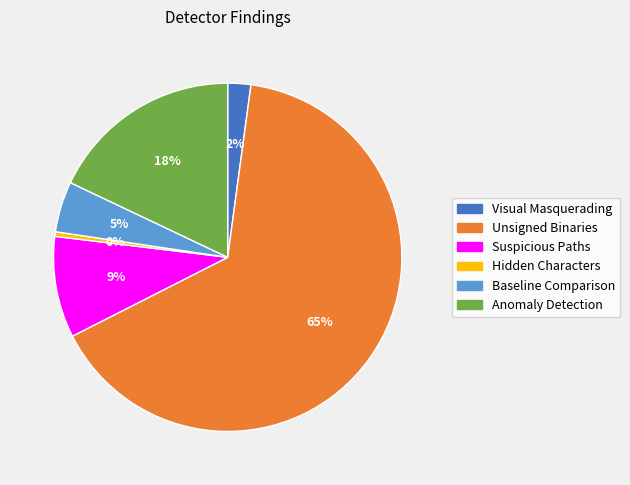

Between Hidden Characters and Visual Masquerading, which is larger?

Visual Masquerading